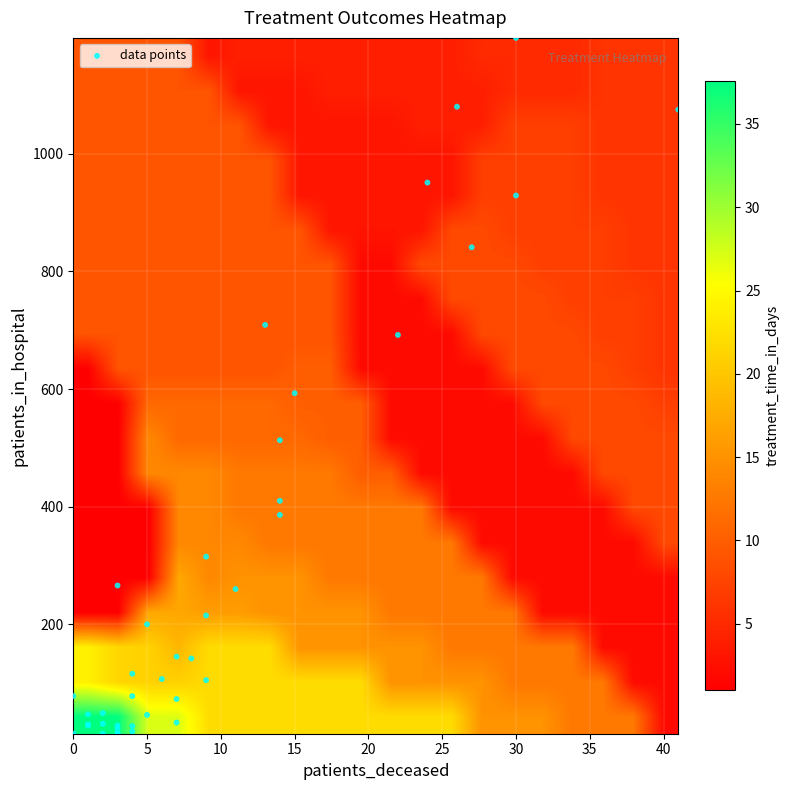

Which category has the highest value across all series?

1